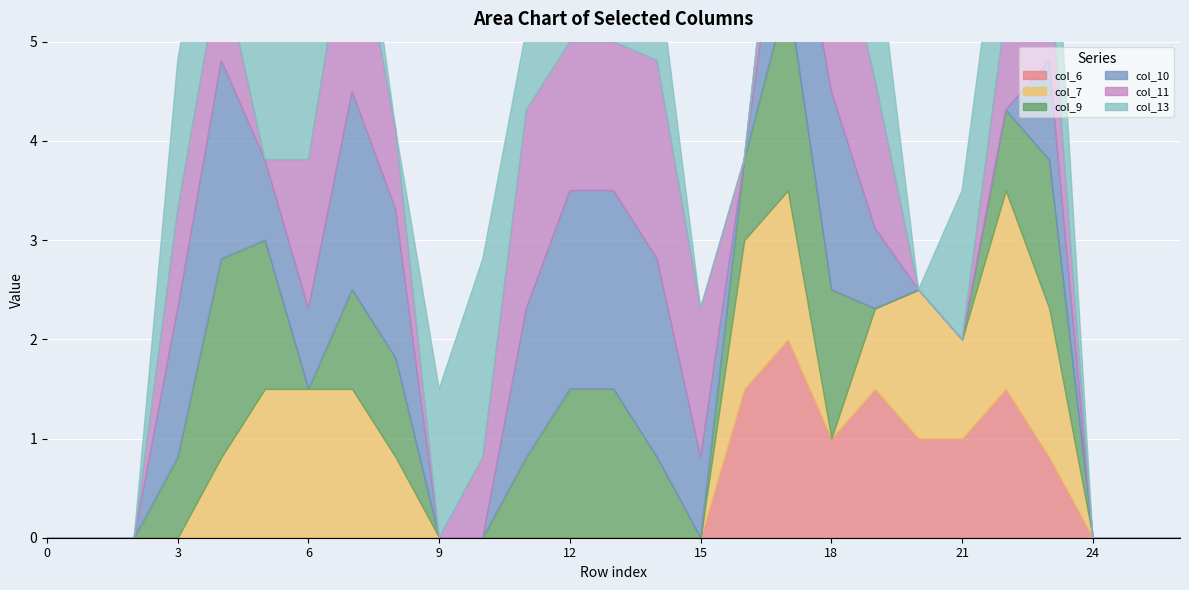

Between 14 and 9, which is larger?

14